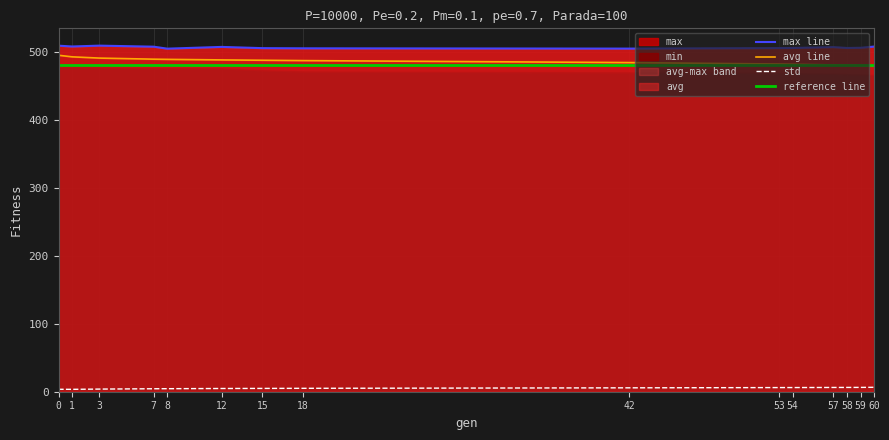

What is the spread (max minus min) of values at 7?

502.9